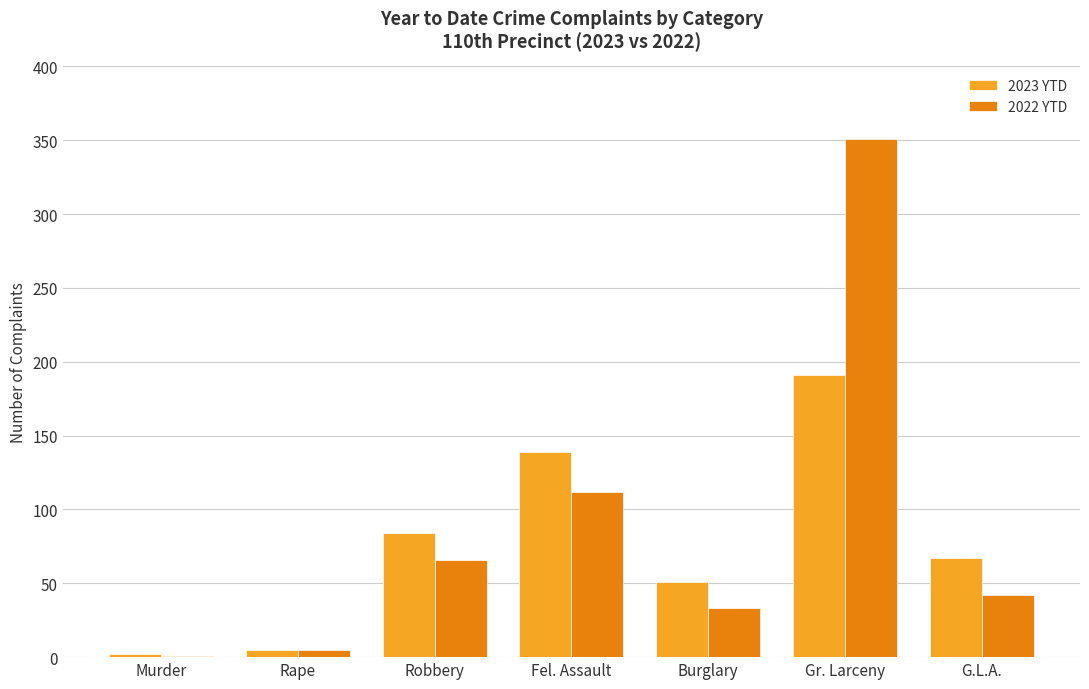

Which series changed the most between Robbery and Fel. Assault?

2023 YTD